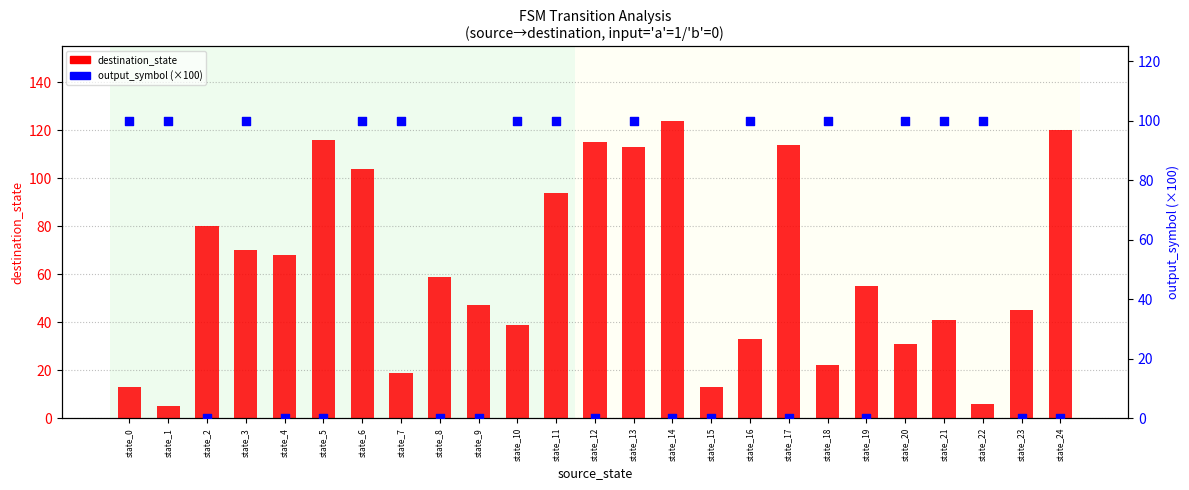

Which series reaches the minimum Y coordinate?

output_symbol